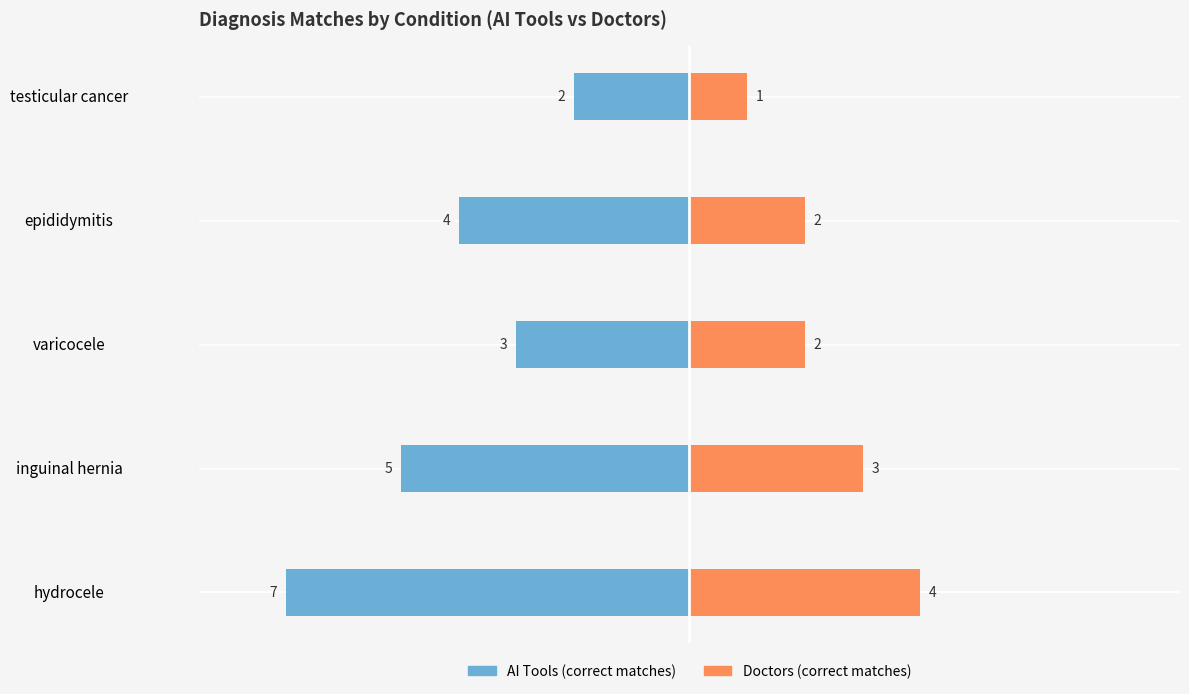

How many values in the Doctors (correct matches) series are below 2?

1